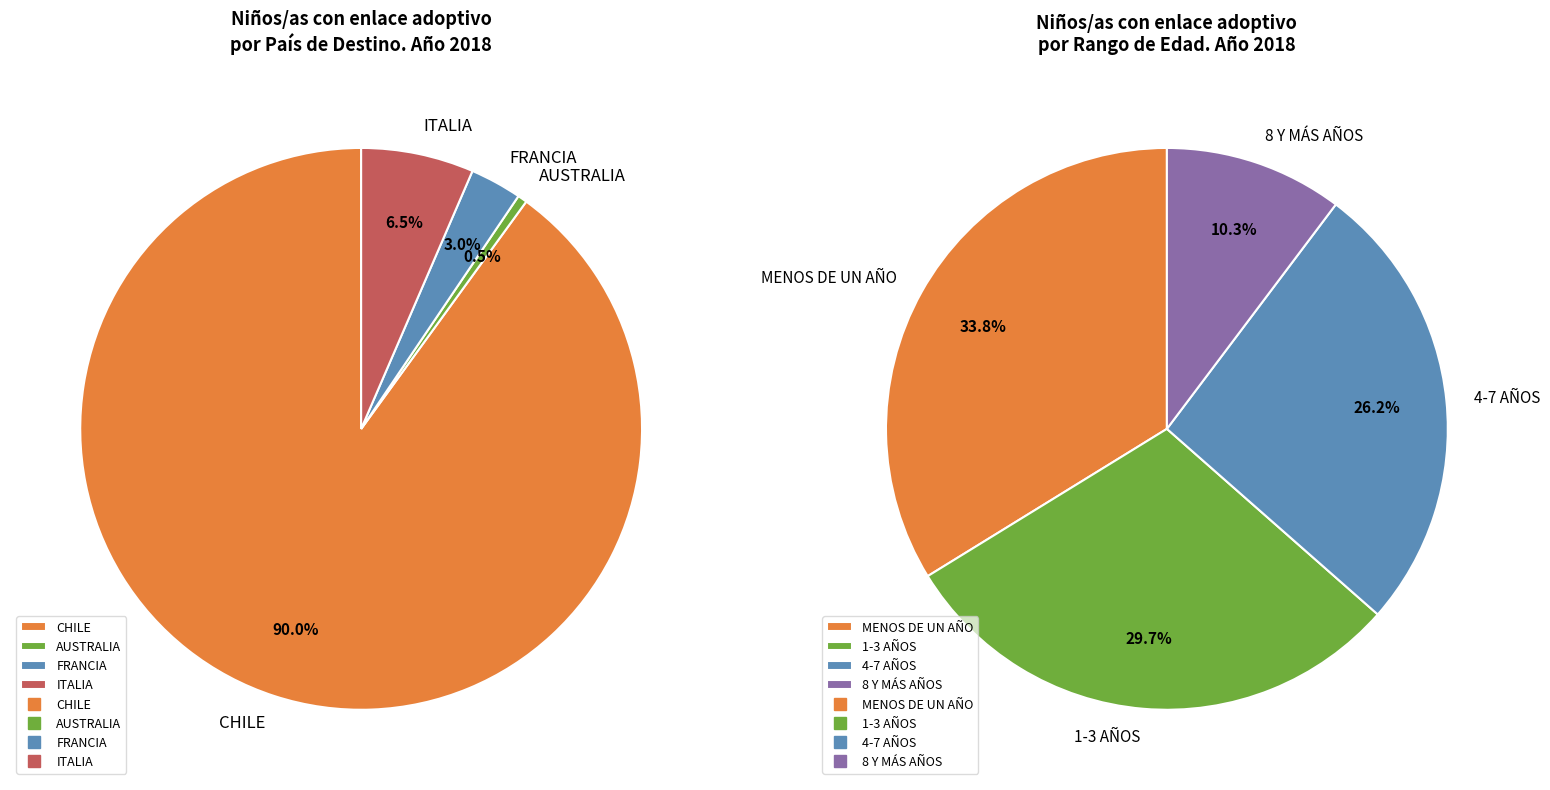

To the nearest percent, what is the average slice percentage?

25%